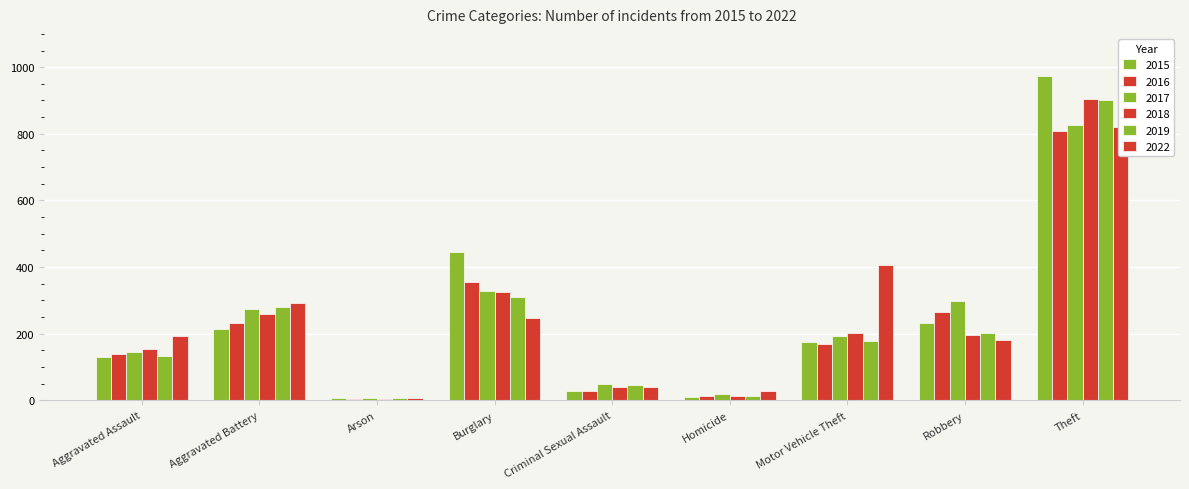

What is the label of the 4th bar from the right?

Homicide